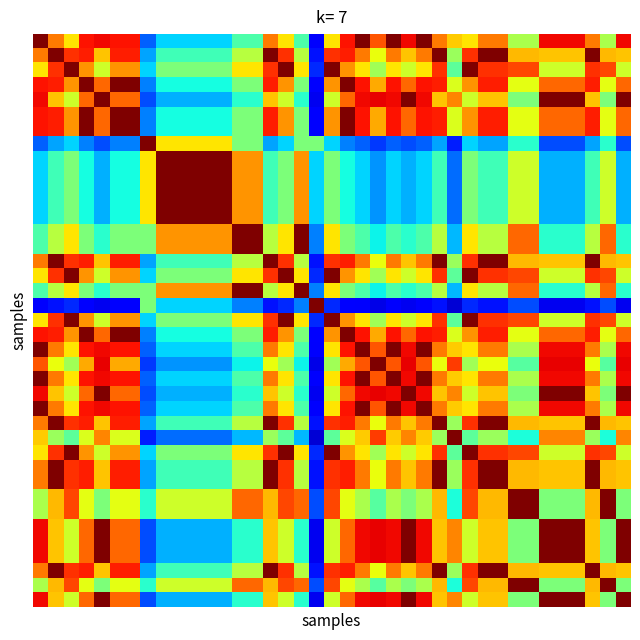

Which category has the lowest value across all series?

27